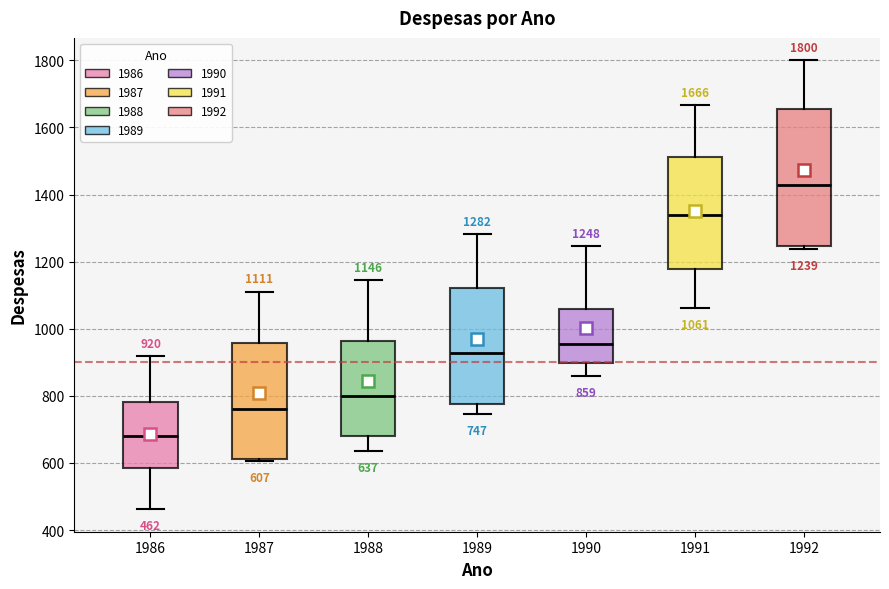

Which box has the highest median line?

1992